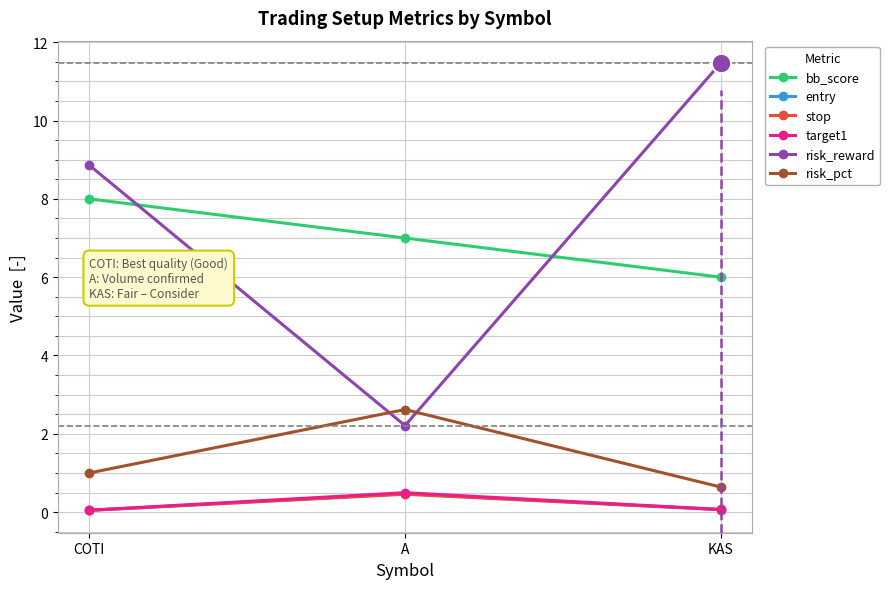

What is the total value across all series at COTI?

18.0